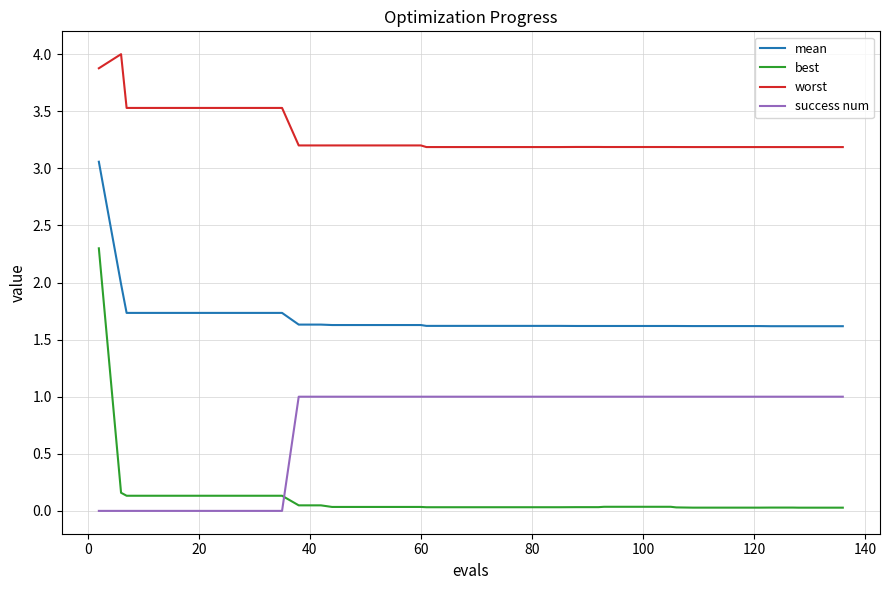

True or false: success num and best intersect in this chart.

True